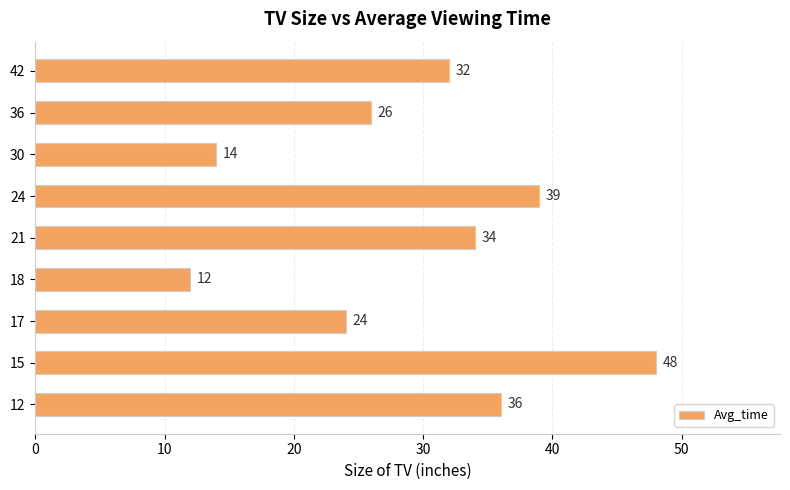

What is the average value?

29